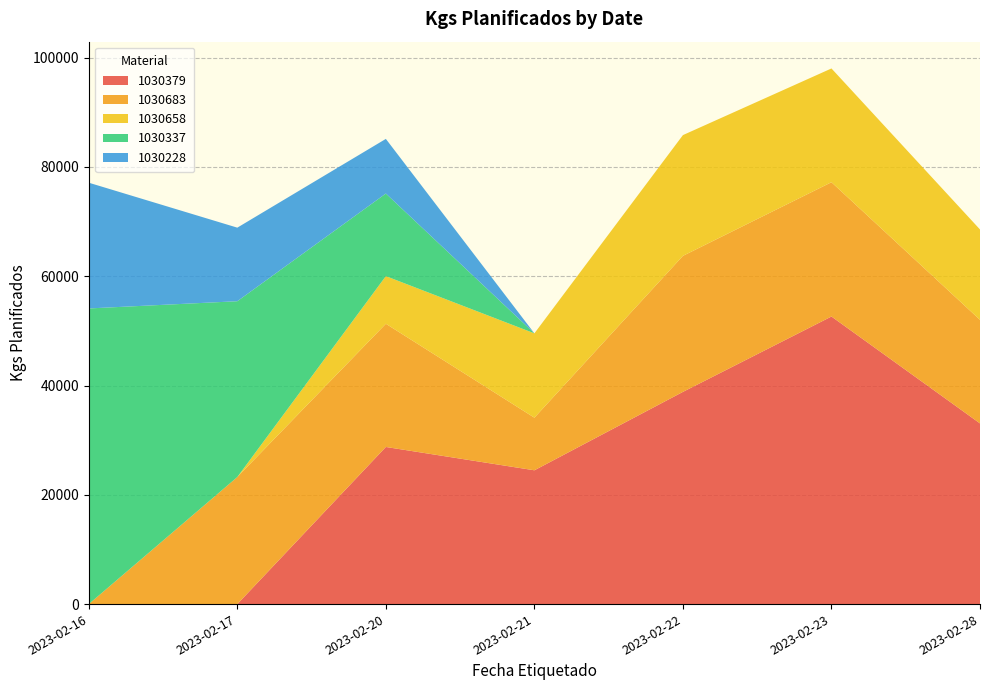

Reading left to right, list all the values displayed in this chart.

1030379: 2023-02-16=0.0	2023-02-17=0.0	2023-02-20=28758.2	2023-02-21=24488.0	2023-02-22=38840.5	2023-02-23=52635.1	2023-02-28=33069.0
1030683: 2023-02-16=0.0	2023-02-17=23254.7	2023-02-20=22551.1	2023-02-21=9628.6	2023-02-22=24895.3	2023-02-23=24577.1	2023-02-28=18957.4
1030658: 2023-02-16=0.0	2023-02-17=0.0	2023-02-20=8717.3	2023-02-21=15436.6	2023-02-22=22102.8	2023-02-23=20825.1	2023-02-28=16538.3
1030337: 2023-02-16=54111.0	2023-02-17=32178.5	2023-02-20=15117.0	2023-02-21=0.0	2023-02-22=0.0	2023-02-23=0.0	2023-02-28=0.0
1030228: 2023-02-16=23015.0	2023-02-17=13465.4	2023-02-20=10000.0	2023-02-21=0.0	2023-02-22=0.0	2023-02-23=0.0	2023-02-28=0.0